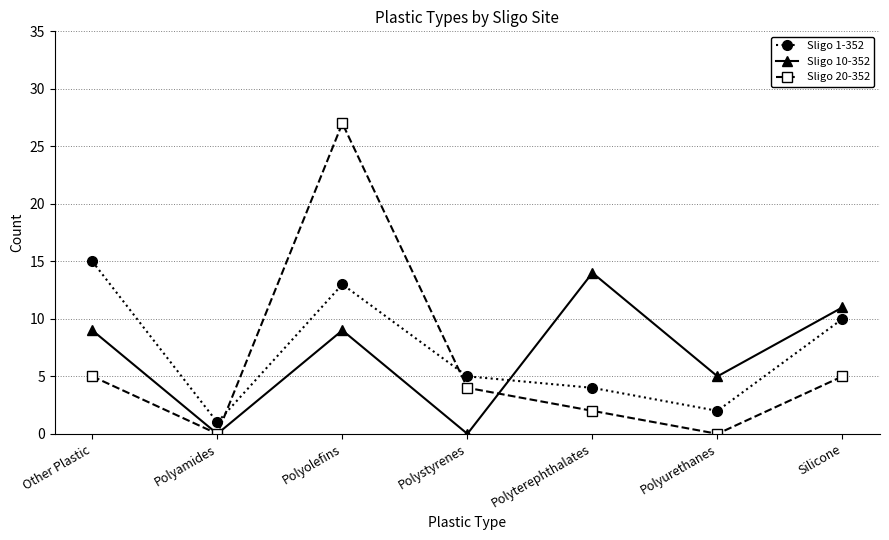

How many values in the Sligo 20-352 series are below 4?

3